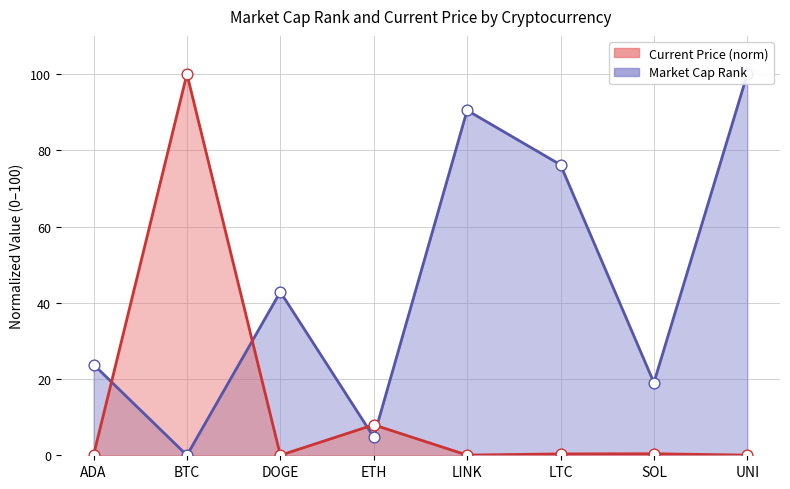

At how many categories does at least one series exceed 38?

5